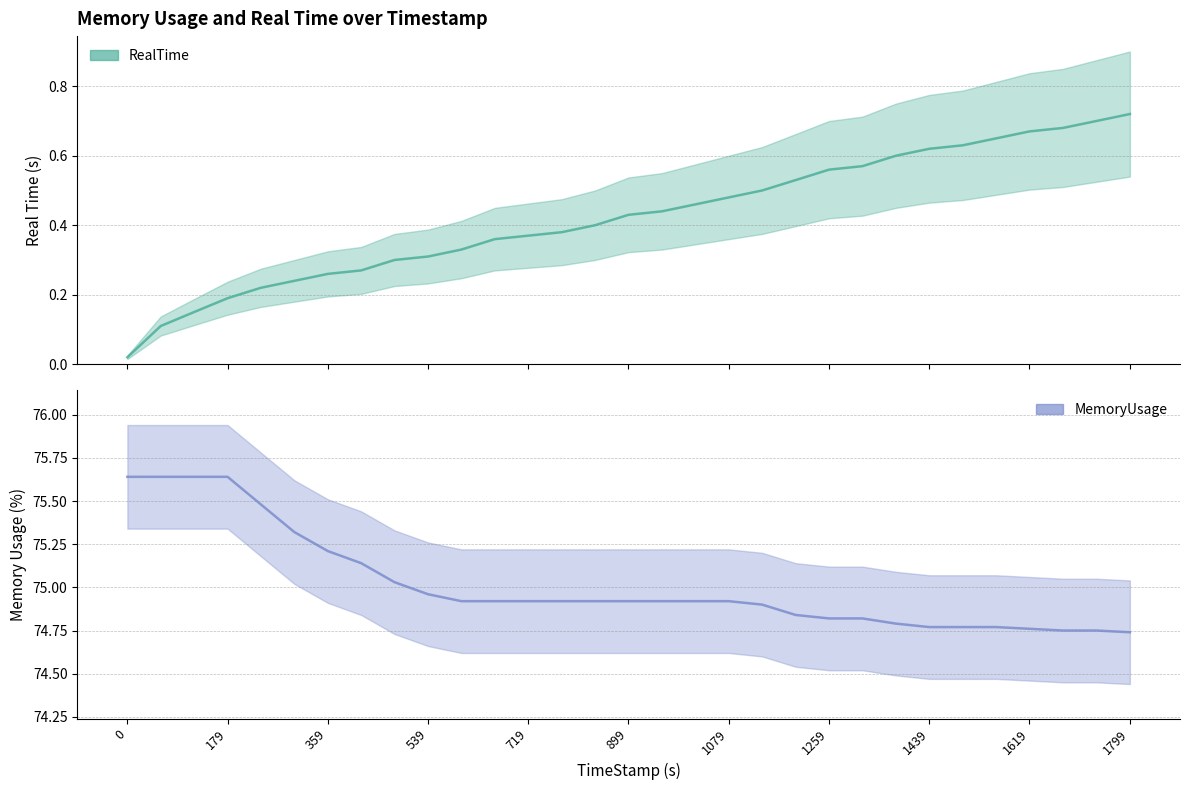

Rank the series at 179 from highest to lowest value.

MemoryUsage, RealTime